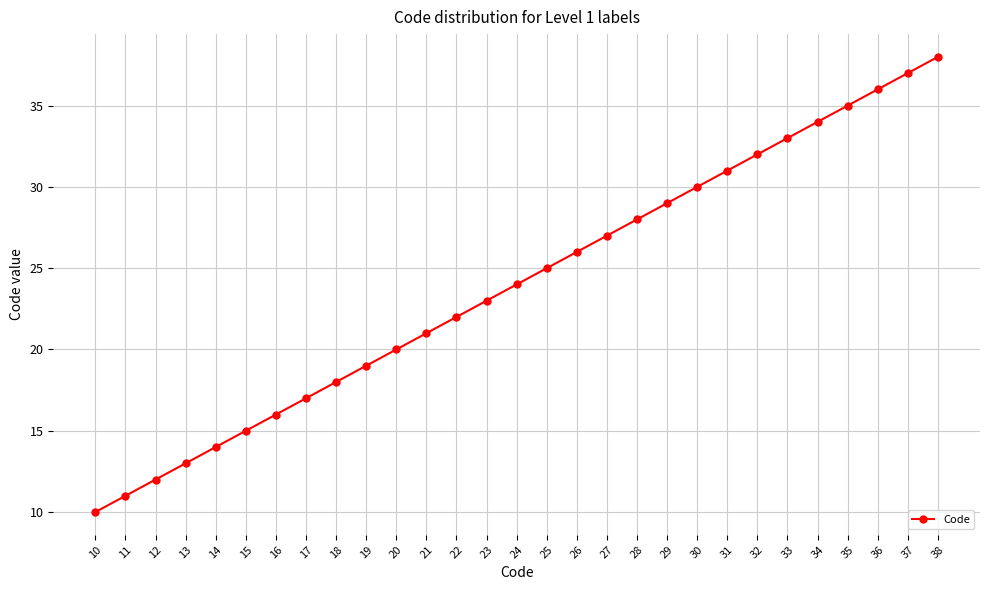

What is the value of the 24th point from the left?

33